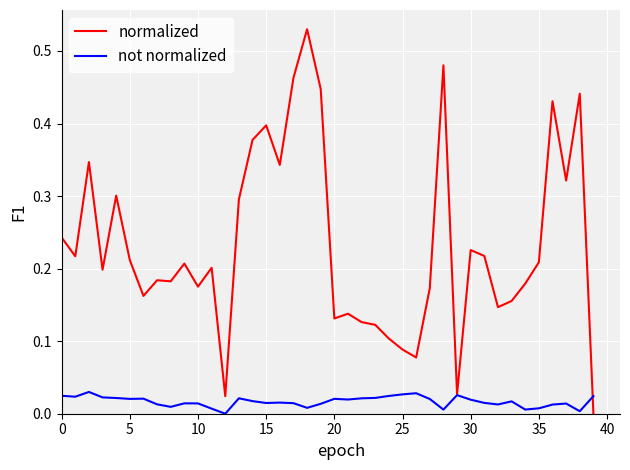

Which series has the largest range (max minus min)?

normalized